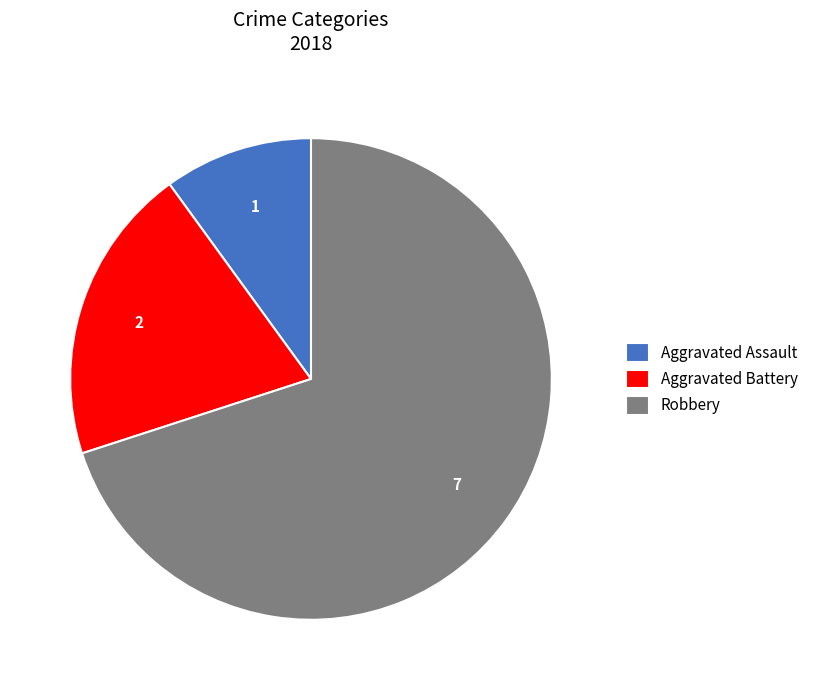

Which has a higher value, Aggravated Assault or Robbery?

Robbery